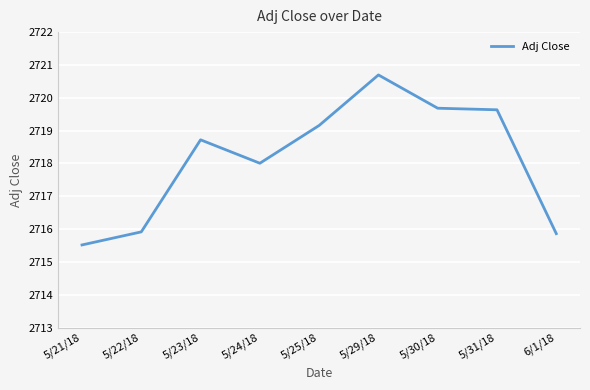

What value does the data have at 5/25/18?

2719.2